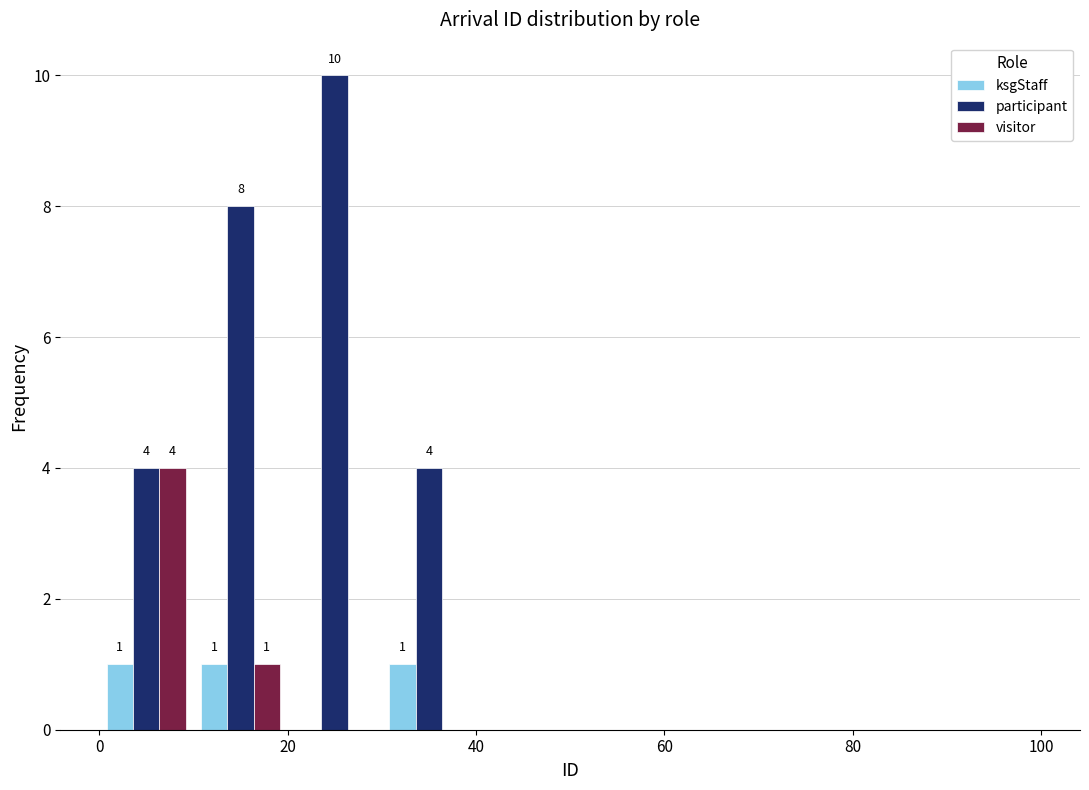

In the visitor series, which range on the x-axis has the tallest bar?

0 to 10